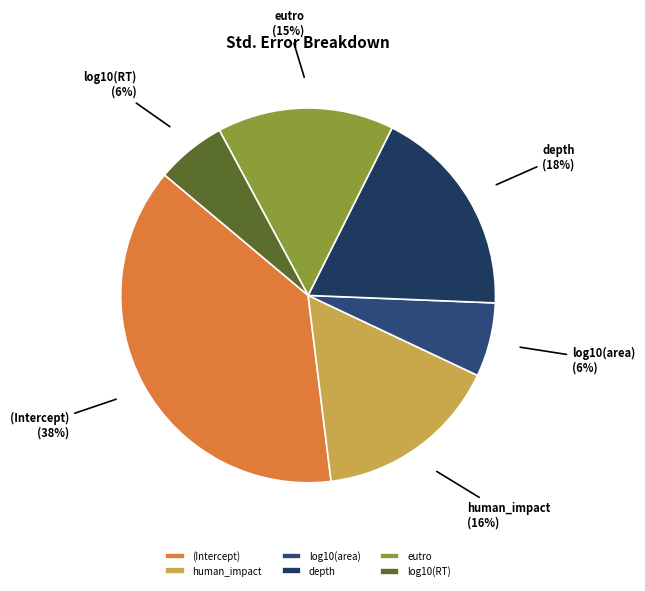

Is the sum of log10(RT) and (Intercept) greater than half?

No